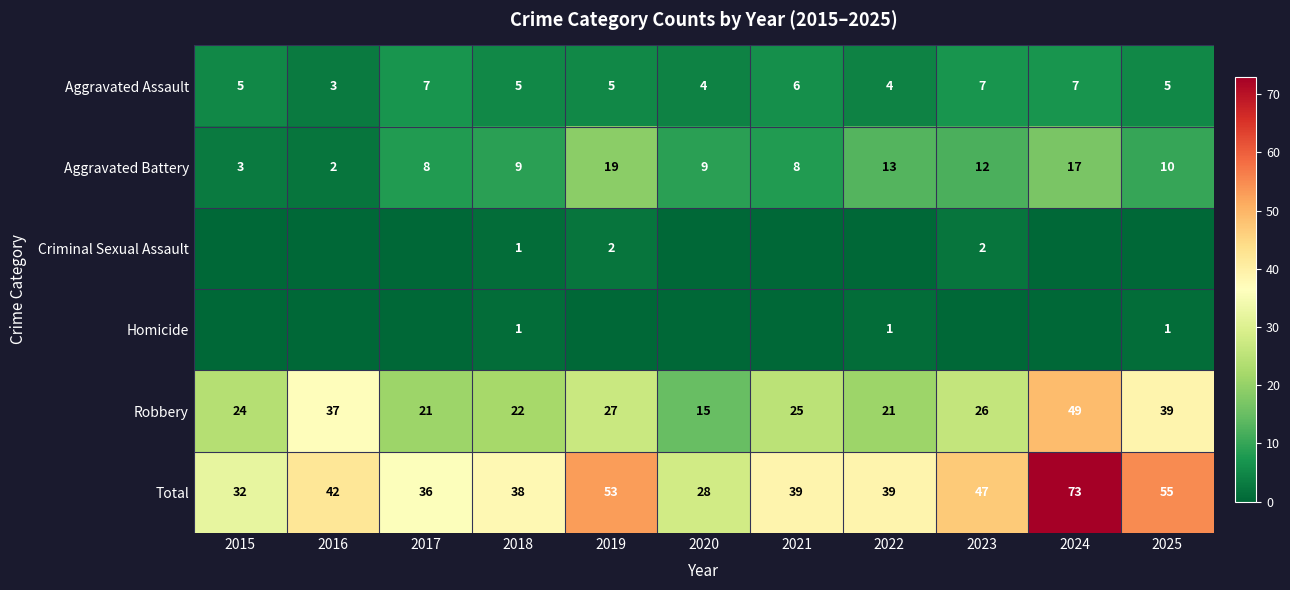

Which has a higher value, 2024 or 2025?

2024